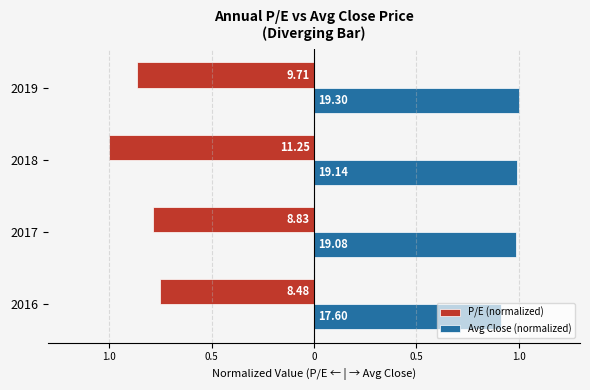

What are all the series names shown in the legend?

P/E (normalized), Avg Close (normalized)